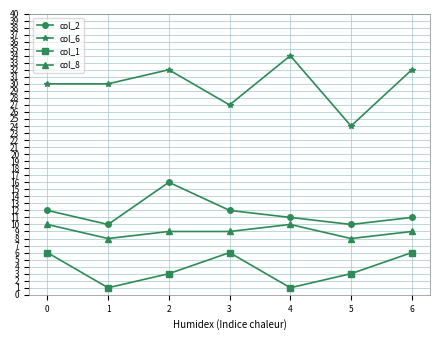

How many distinct data groups are displayed?

4